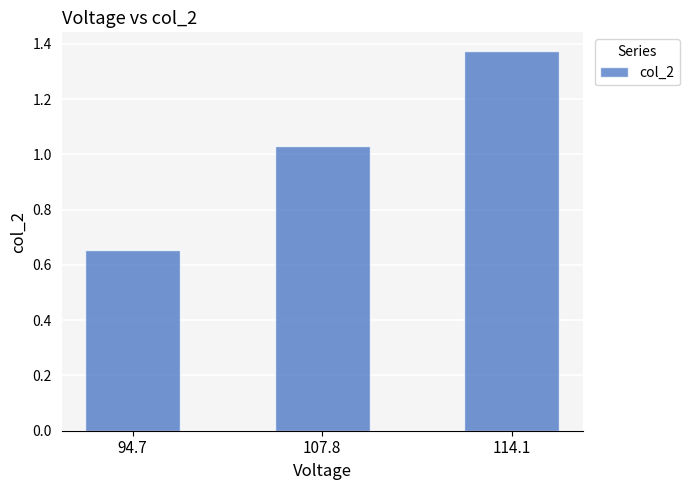

Which category has the lowest value across all series?

94.7